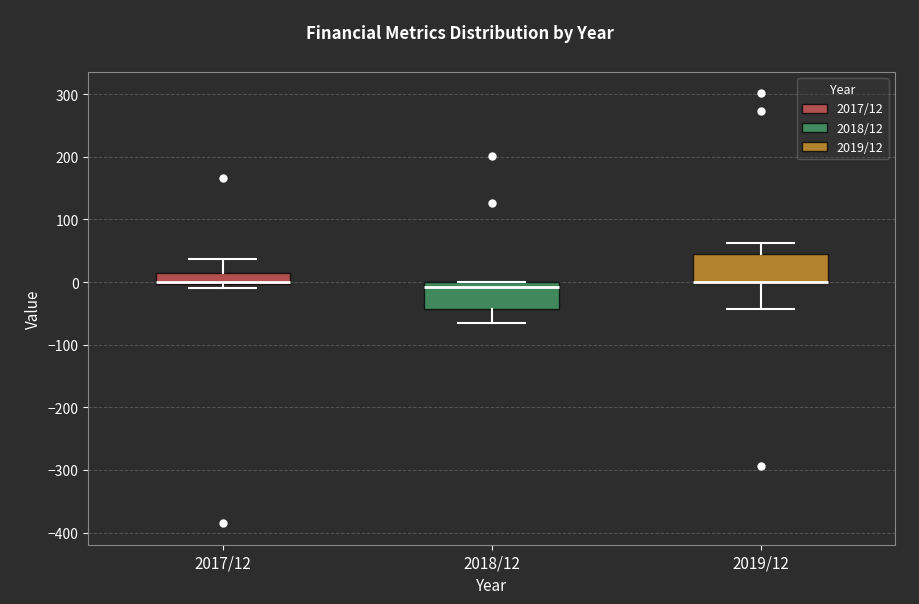

Where is the lower edge of the box for 2019/12 on the y-axis? The values are not printed on the chart, so give them approximately, as read against the axis.

0